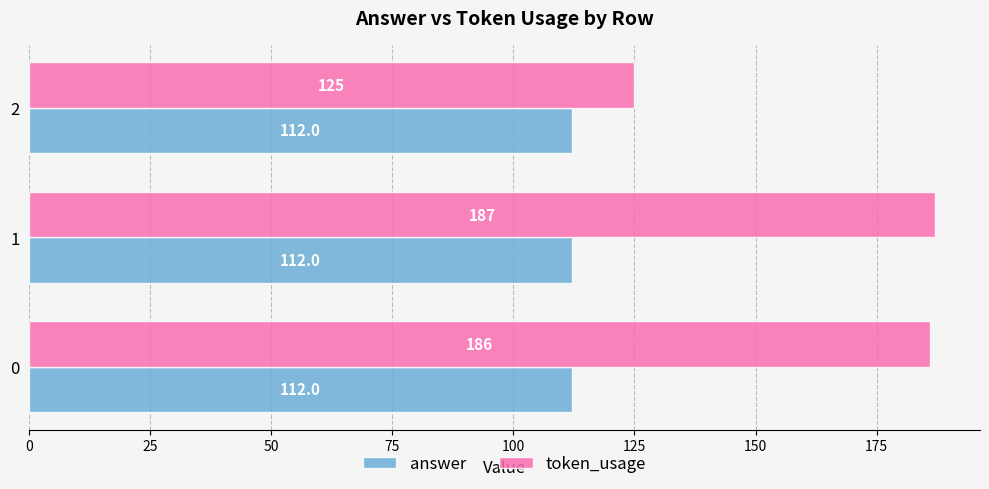

Which series has the largest total across all categories?

token_usage